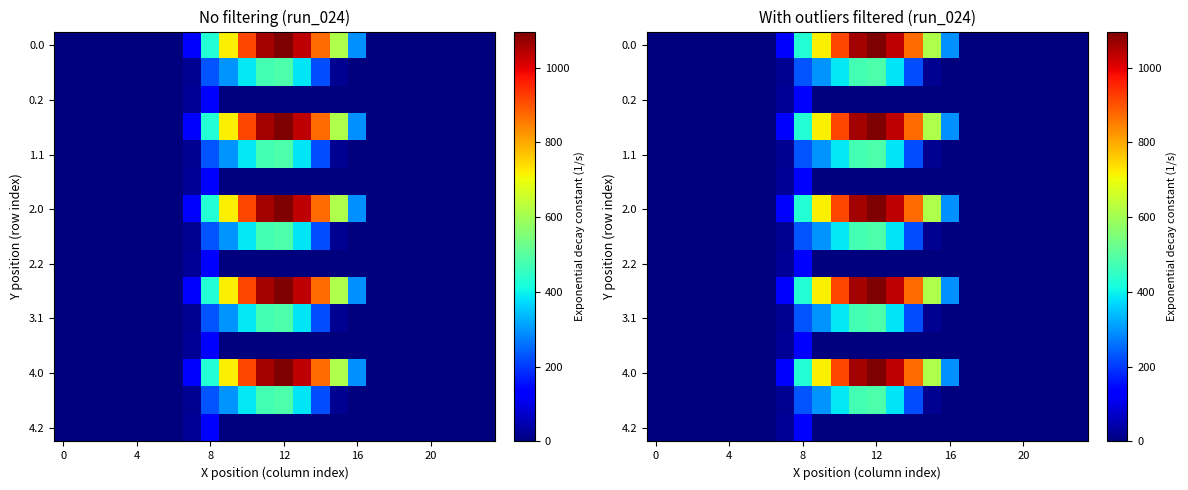

Which category has the highest value across all series?

12